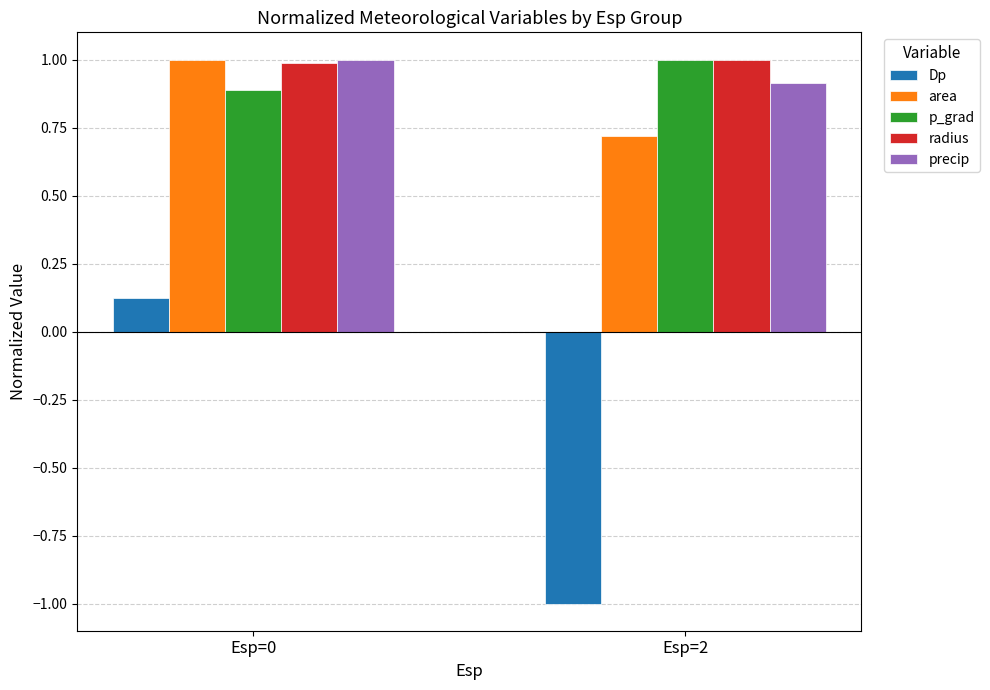

Which series has the largest total across all categories?

radius